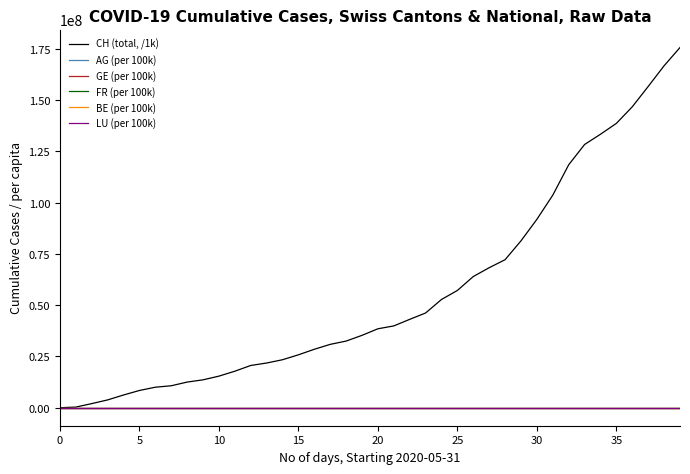

Which series has the widest spread of values?

CH (total, /1k)